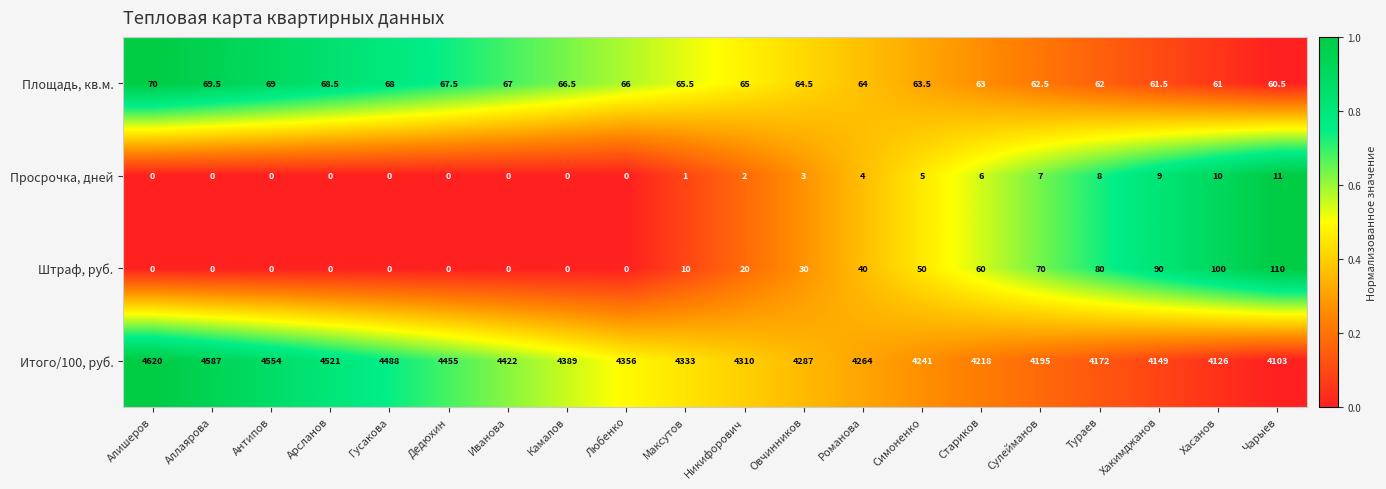

Which series changed the most between Алишеров and Максутов?

Итого/100, руб.